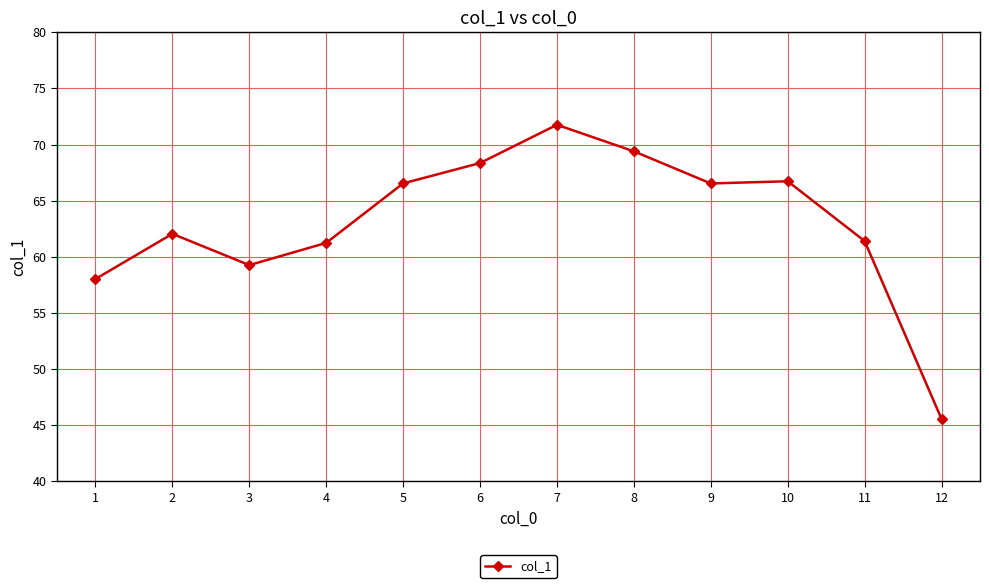

What is the sum of all values?

756.8